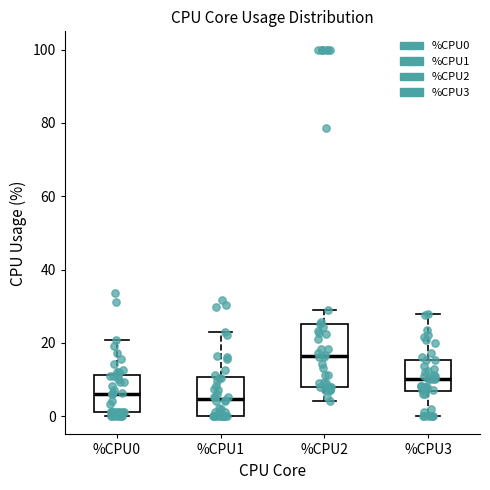

Where does the lower whisker of the box for %CPU2 end on the y-axis? The values are not printed on the chart, so give them approximately, as read against the axis.

4